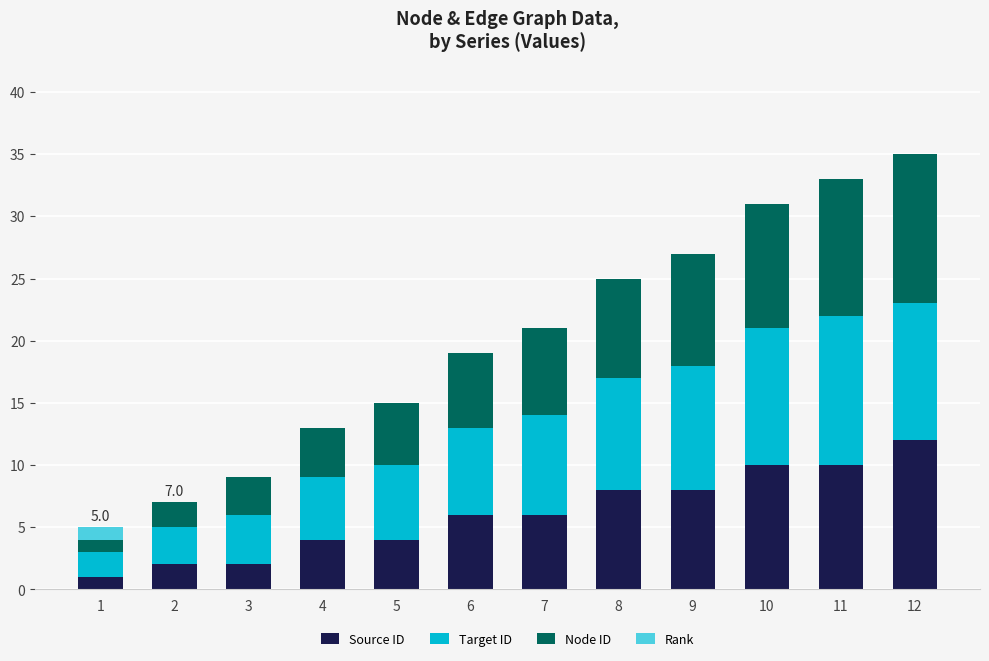

What is the sum of all Source ID values?

73